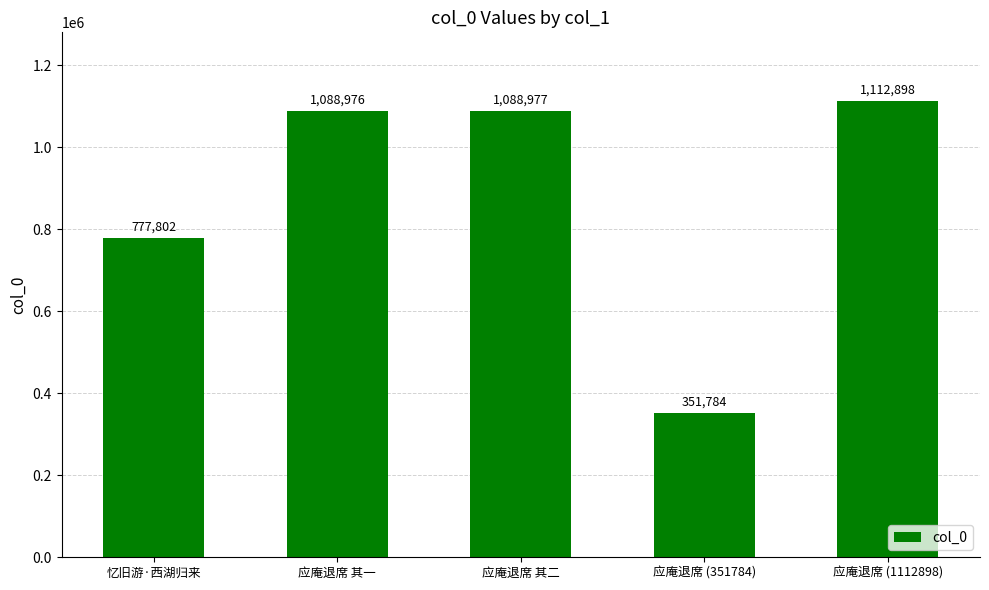

Reading left to right, extract all data points from this chart.

777802	1088976	1088977	351784	1112898